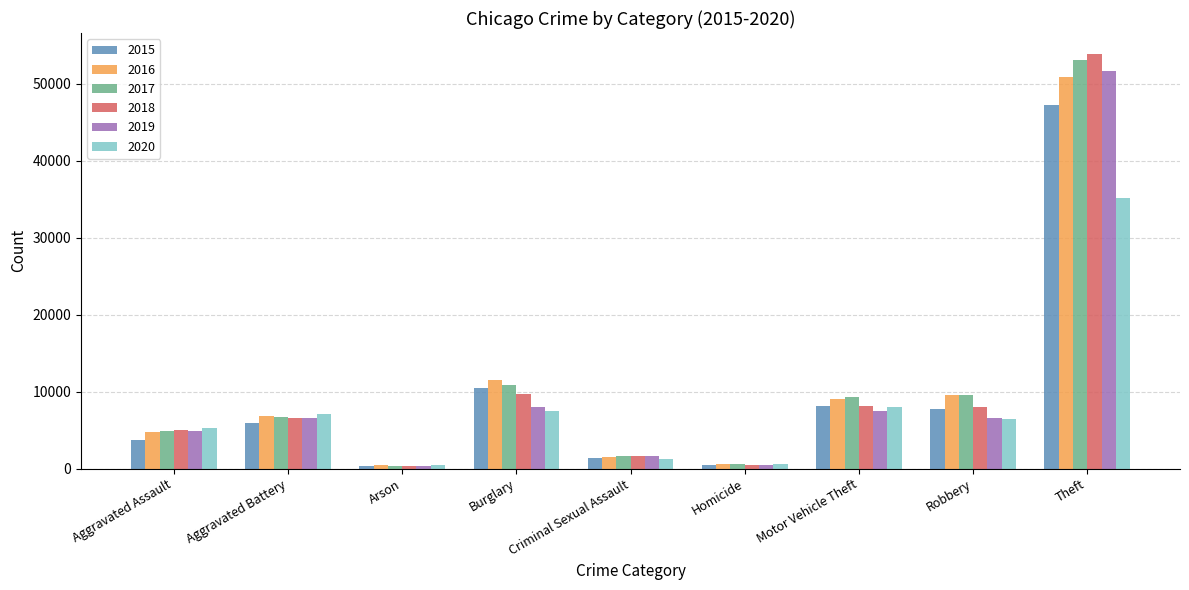

What is the value of the 2018 bar at the 1st from the left?

5063